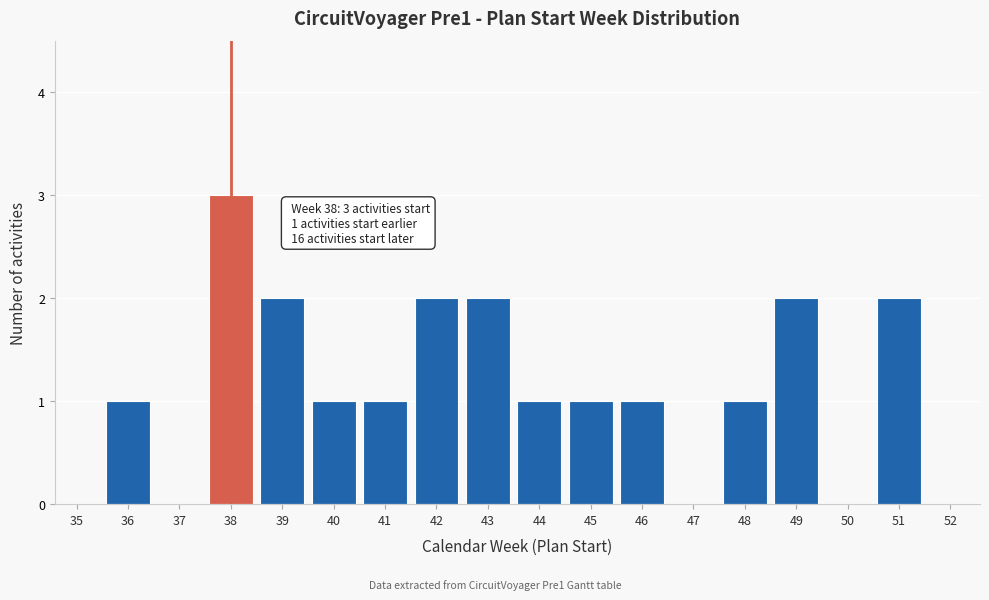

Reading left to right, extract all data points from this chart.

35=0	36=1	37=0	38=3	39=2	40=1	41=1	42=2	43=2	44=1	45=1	46=1	47=0	48=1	49=2	50=0	51=2	52=0